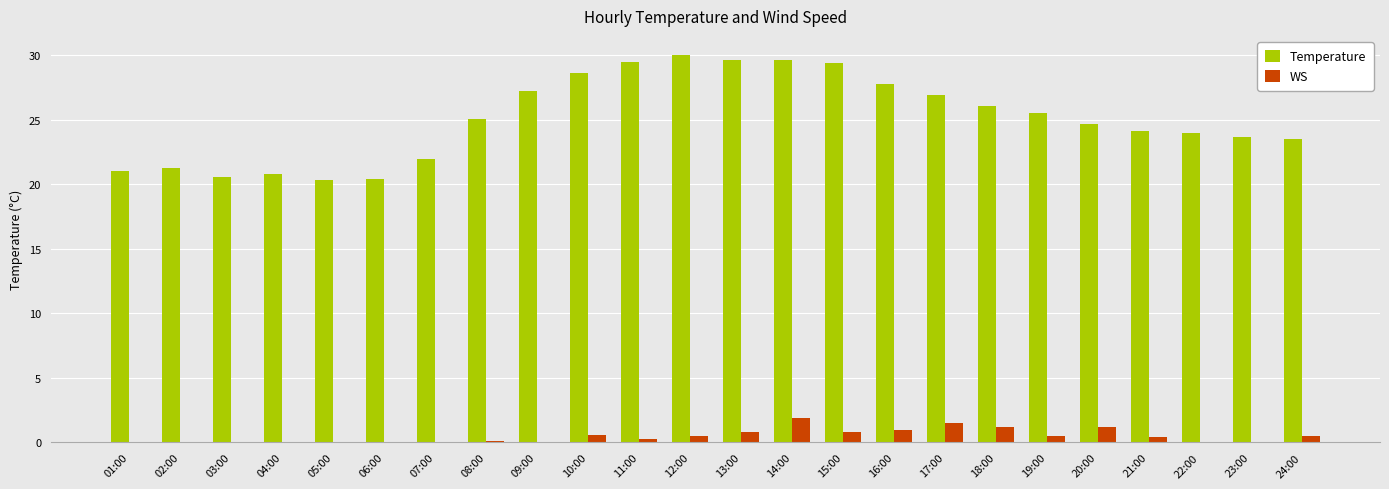

True or false: WS has a value of 1.2 at 20:00.

True